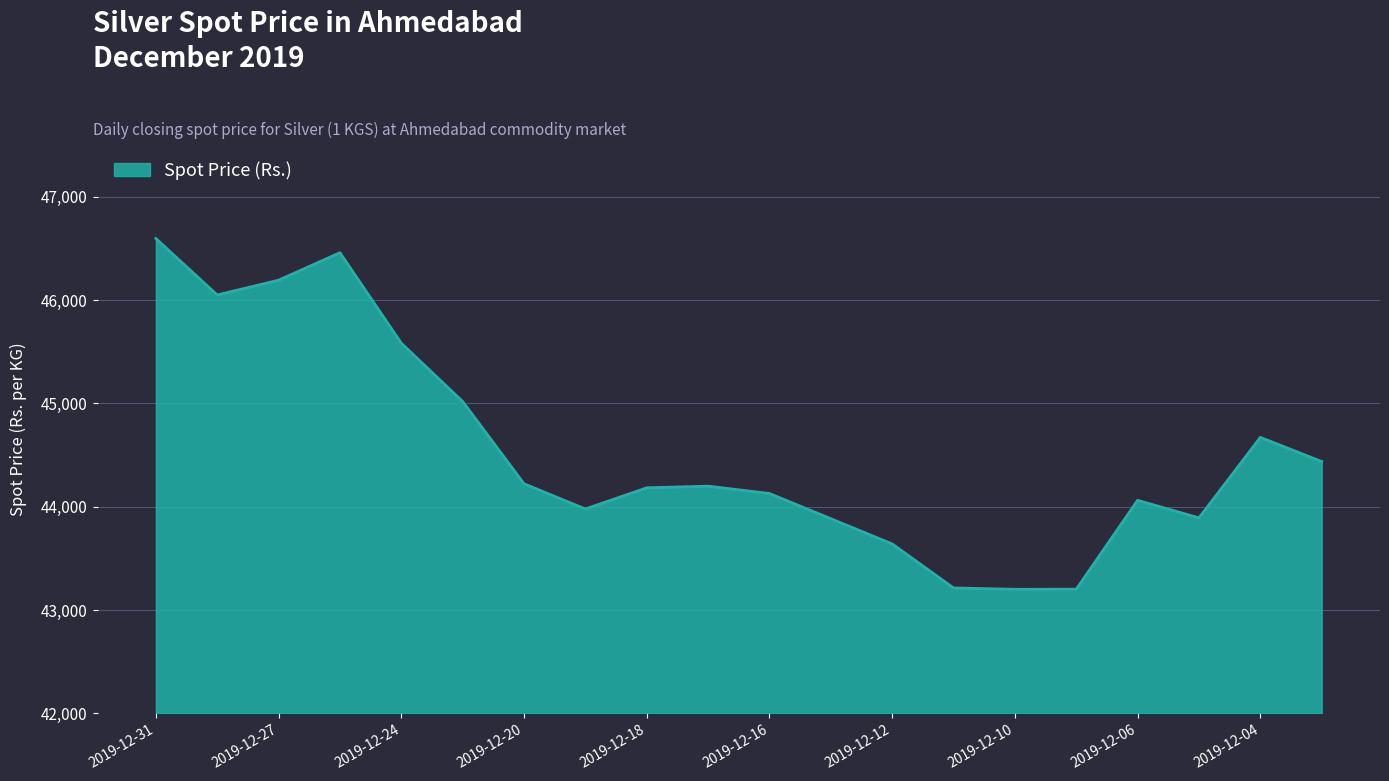

What is the minimum value shown in the chart?

43201